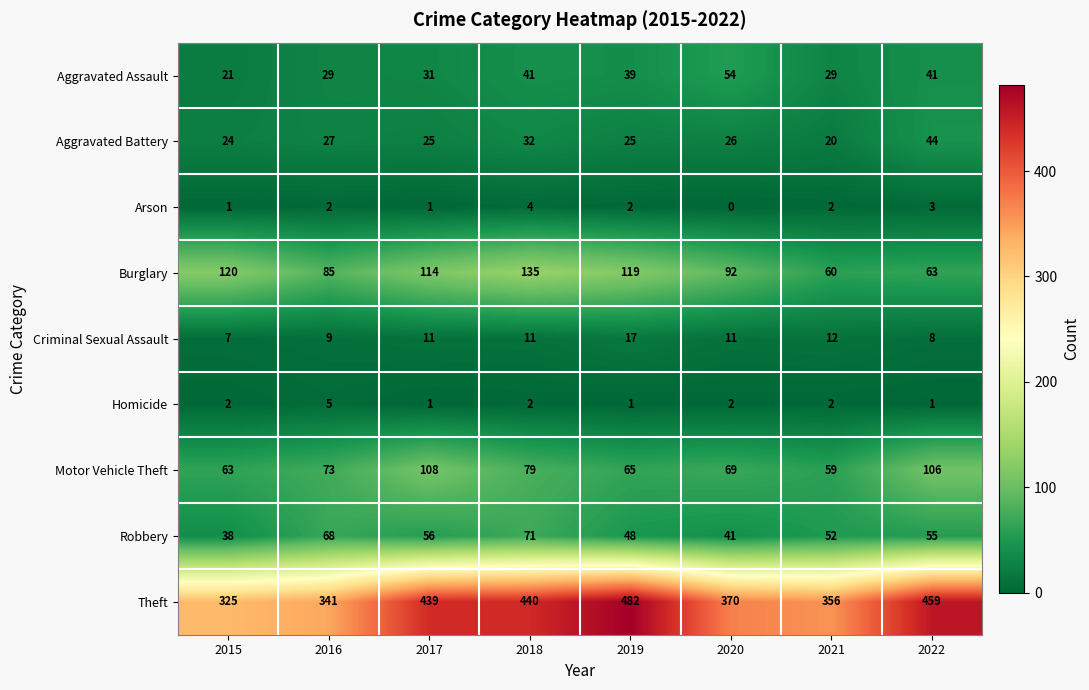

What is the difference between the maximum and minimum values in the Aggravated Assault series?

33